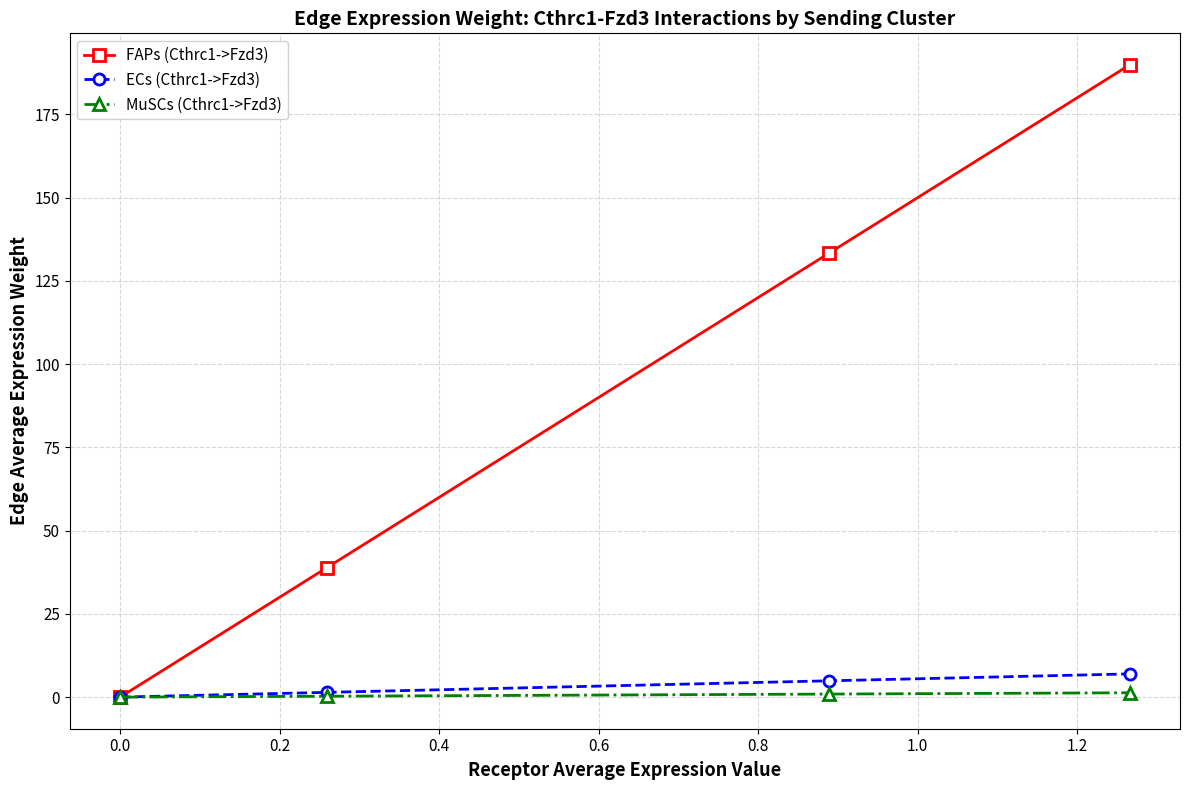

What are all the series names shown in the legend?

FAPs (Cthrc1->Fzd3), ECs (Cthrc1->Fzd3), MuSCs (Cthrc1->Fzd3)